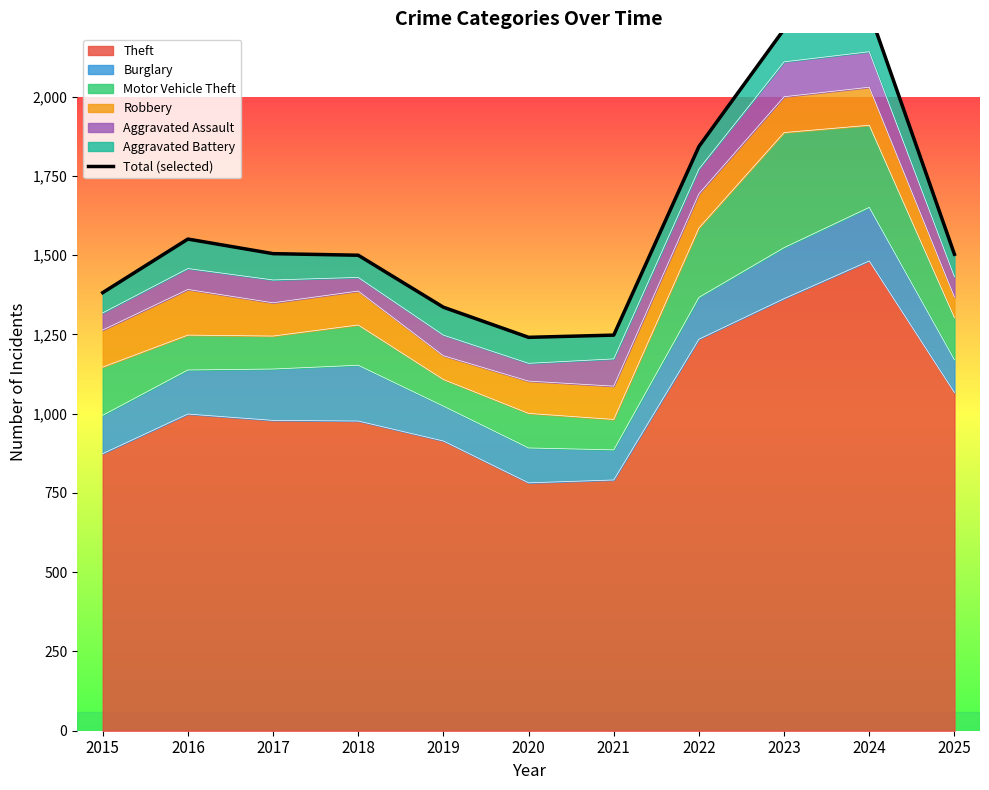

Is it true that Theft equals 874 at 2015?

True